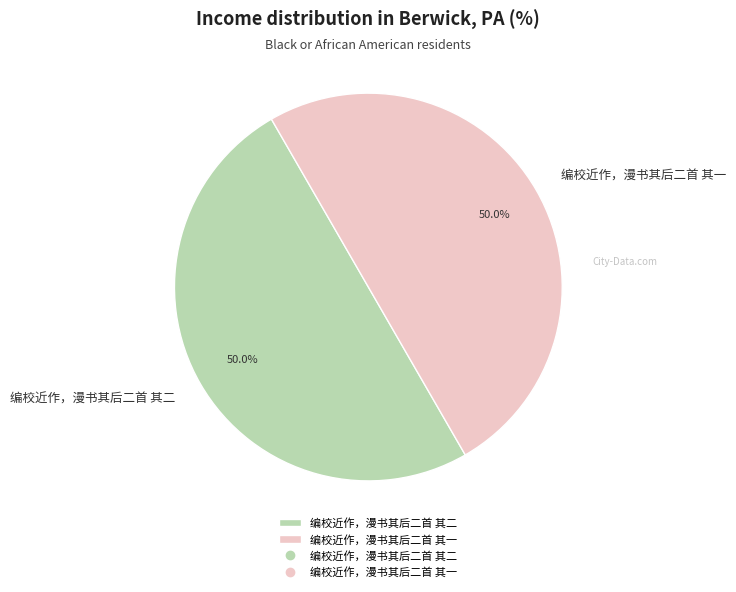

What is the ratio of the value at 编校近作，漫书其后二首 其二 to the value at 编校近作，漫书其后二首 其一?

1.0